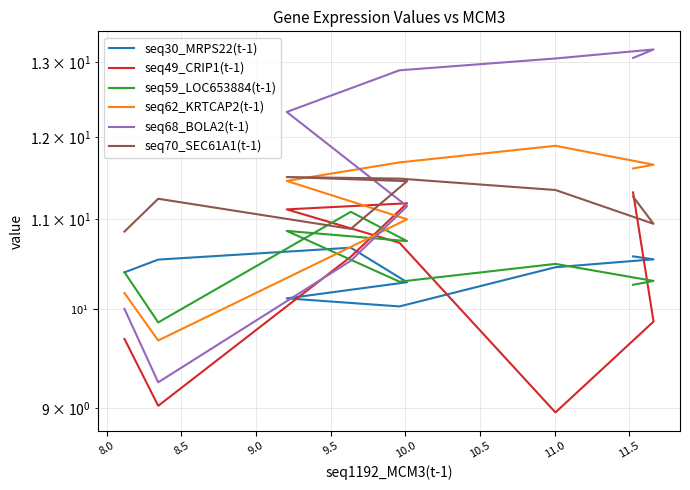

What is the label of the 6th point from the right?

9.0